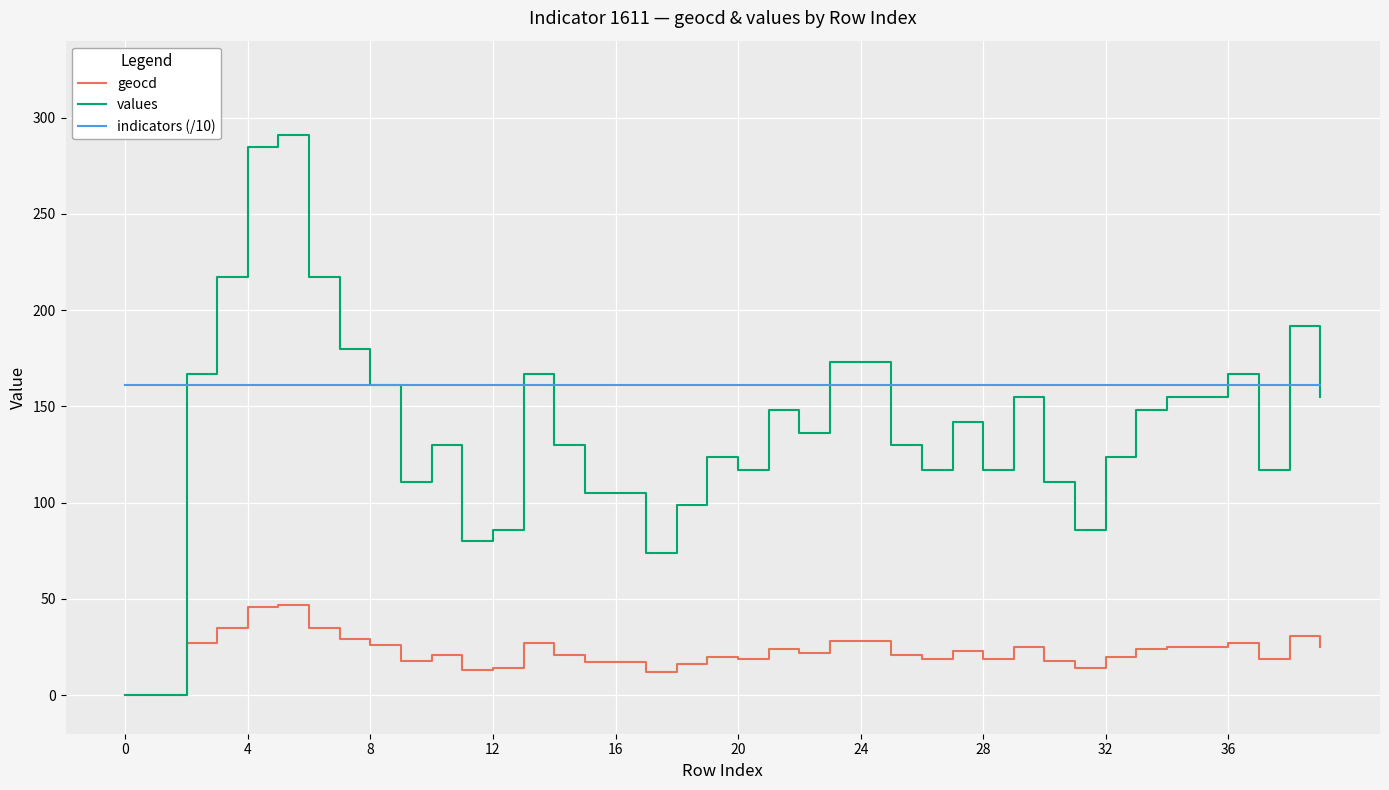

Which series has the largest total across all categories?

indicators (/10)